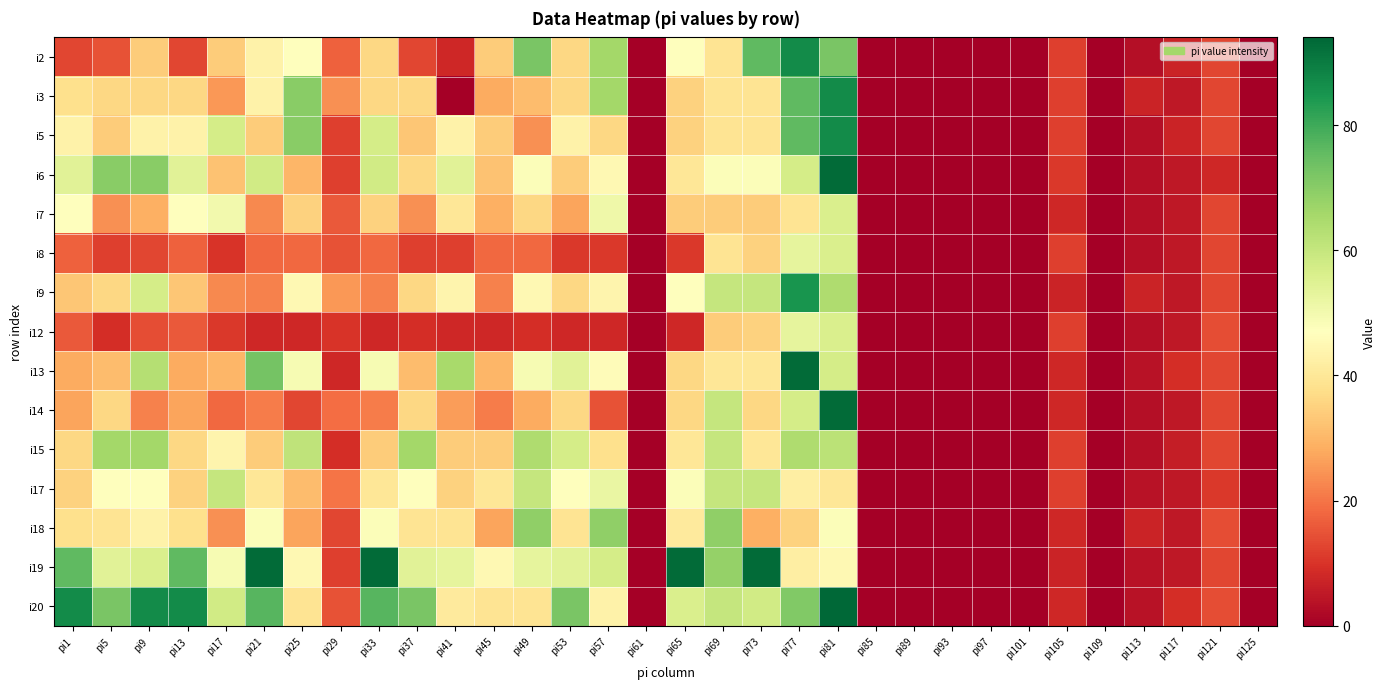

At which category is the sum across all series the highest?

pi81